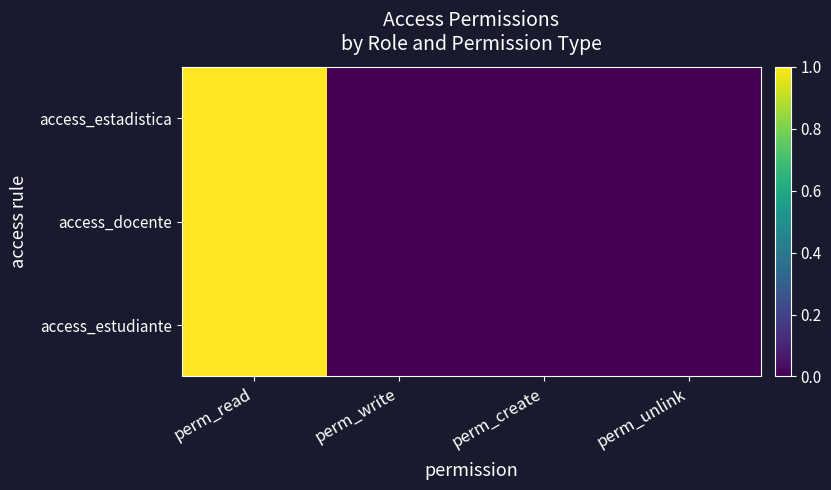

Which label corresponds to the smallest value in the chart?

perm_write